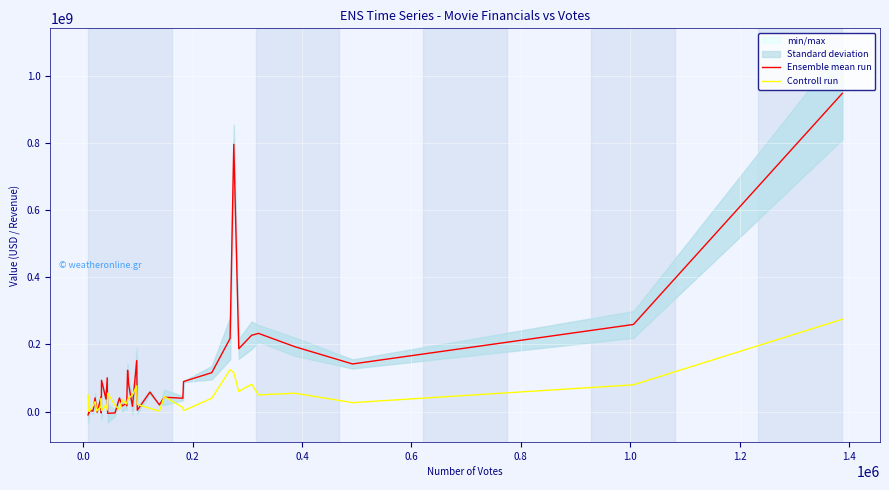

What is the highest value of the Controll run series?

275000000